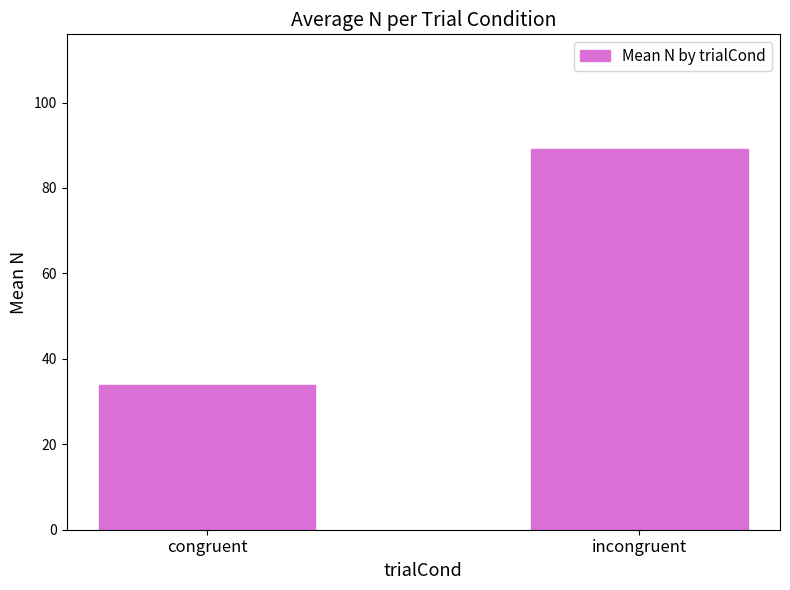

Reading left to right, transcribe all the data shown in this chart.

congruent=33.9	incongruent=89.2